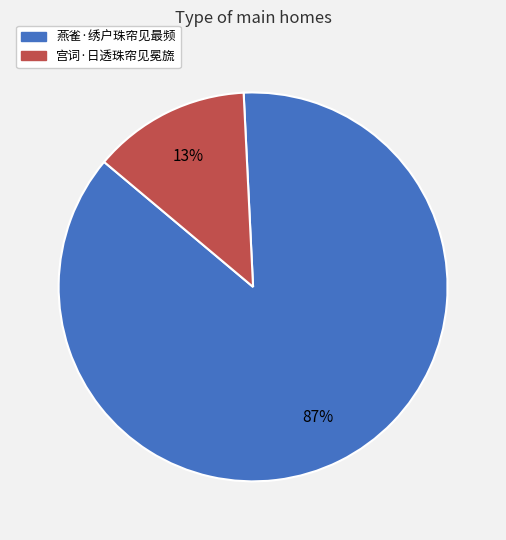

To the nearest percent, what is the average slice percentage?

50%